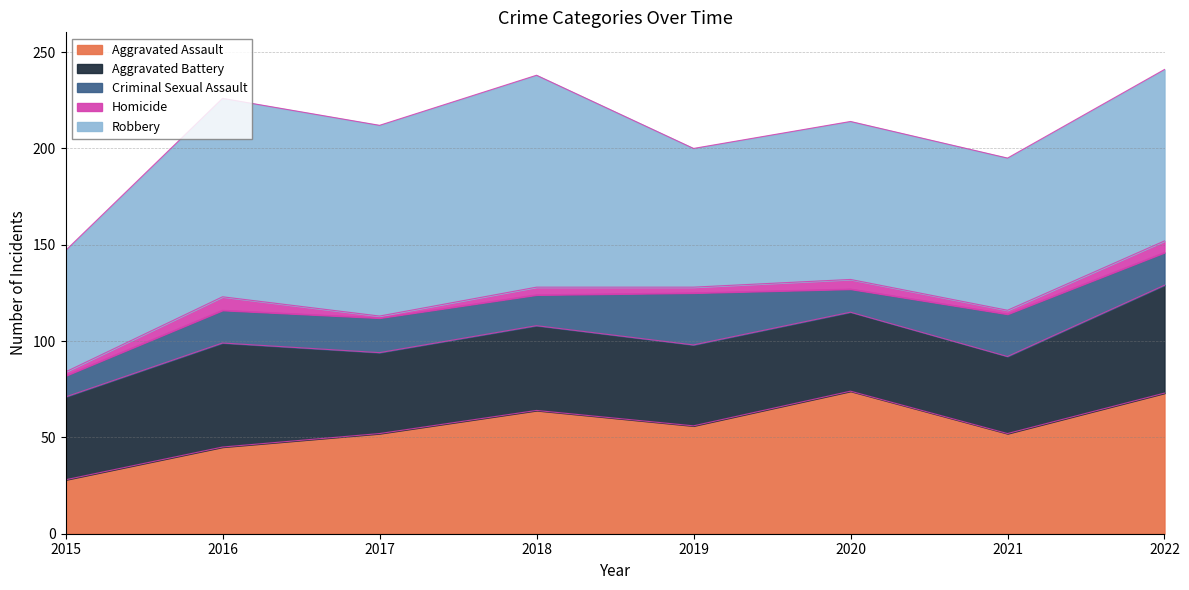

True or false: Aggravated Battery has a value of 54 at 2016.

True